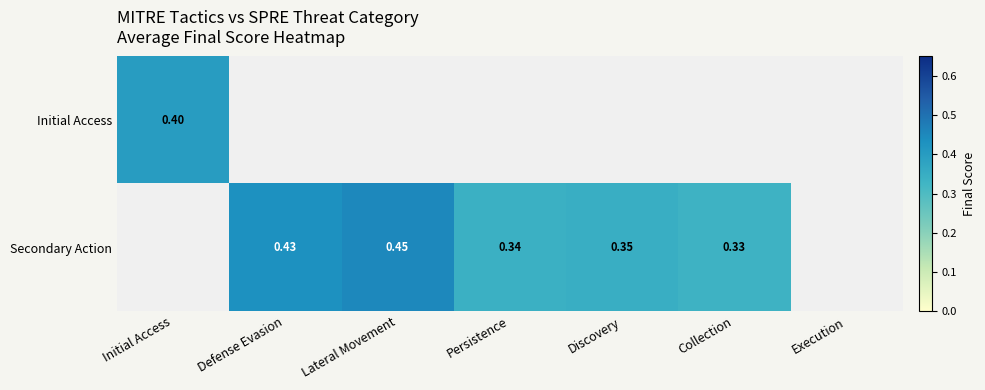

Between Discovery and Collection, which series saw the biggest shift?

Secondary Action